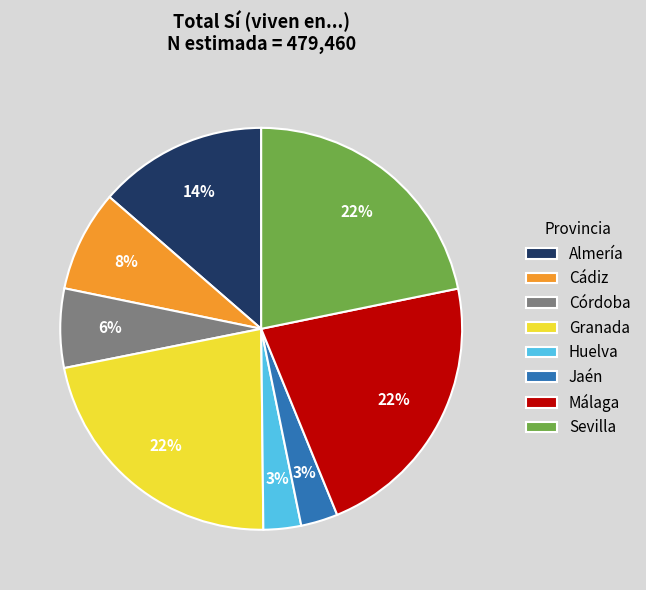

Combined, do Granada and Jaén account for over 50%?

No